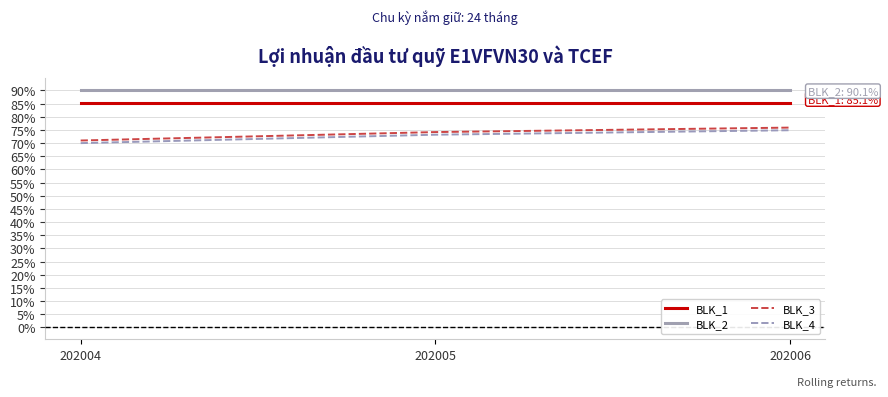

What is the difference between the highest and lowest values at 202004?

20.1